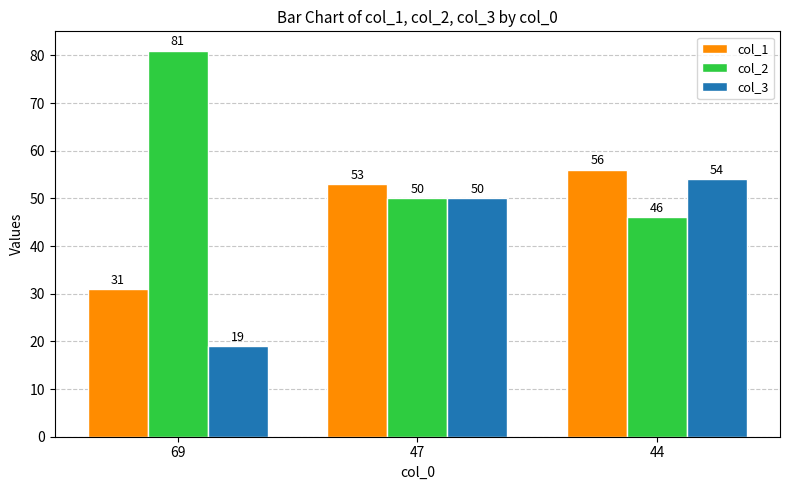

Which category has the highest value in the col_2 series?

69